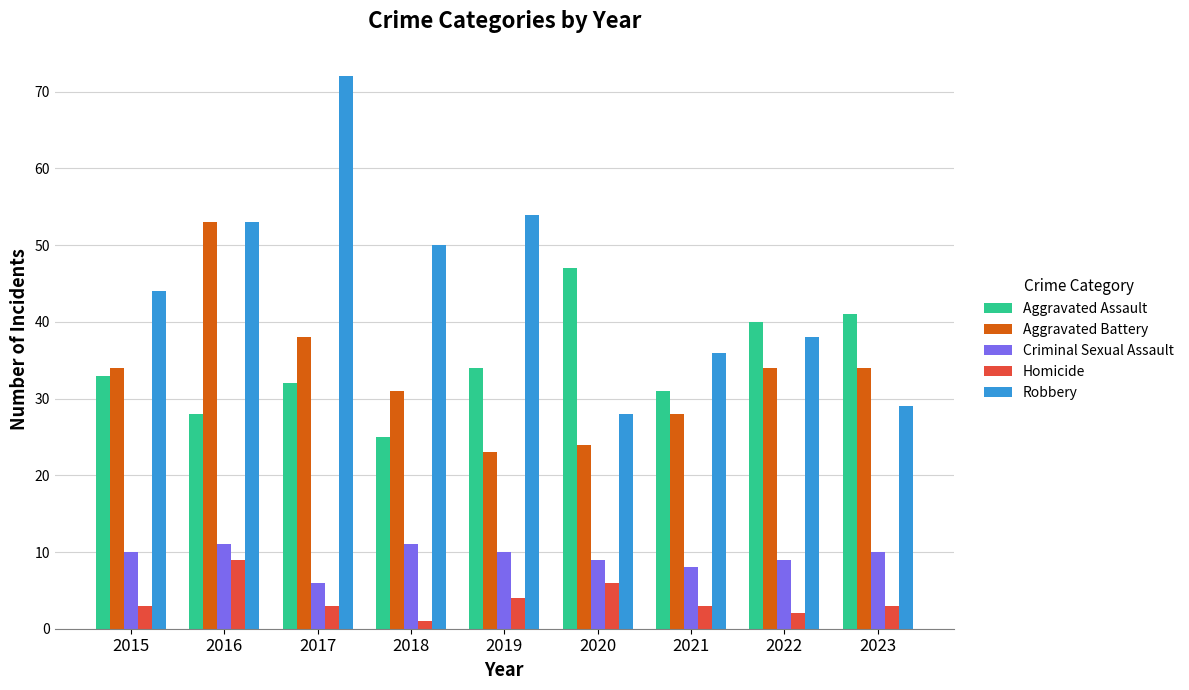

What is the approximate value of Robbery at 2023?

29